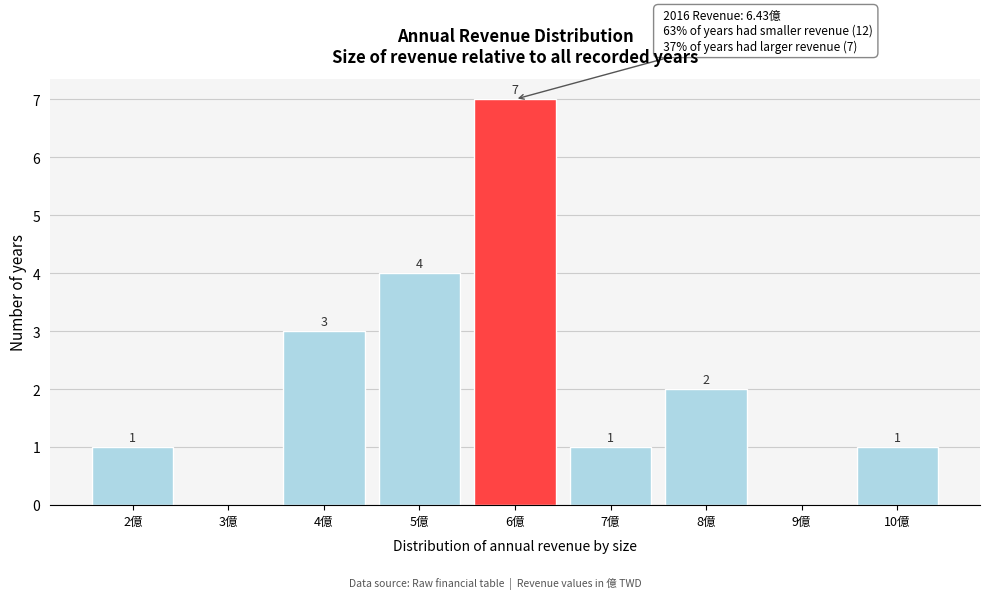

Reading left to right, what are all the values shown in this chart?

2億=1	3億=0	4億=3	5億=4	6億=7	7億=1	8億=2	9億=0	10億=1